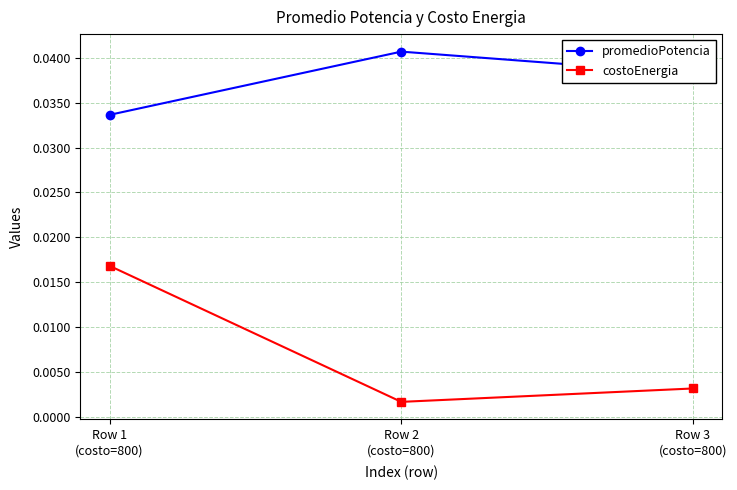

Where is promedioPotencia nearest to the value 0?

Row 1
(costo=800)